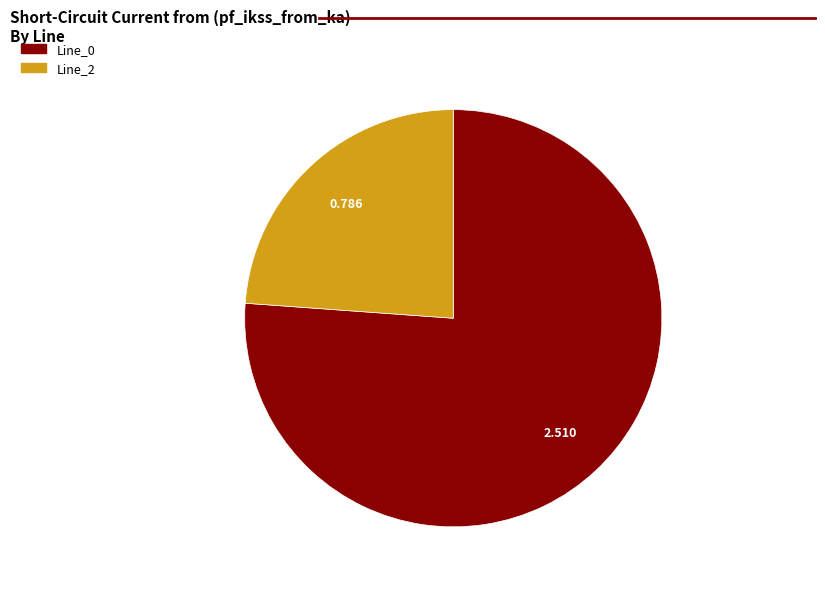

Count the number of slices in the pie.

2